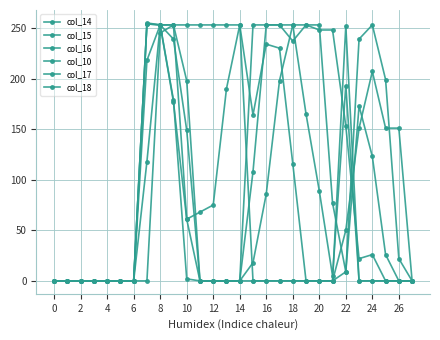

At which category does col_14 reach its first local peak?

24